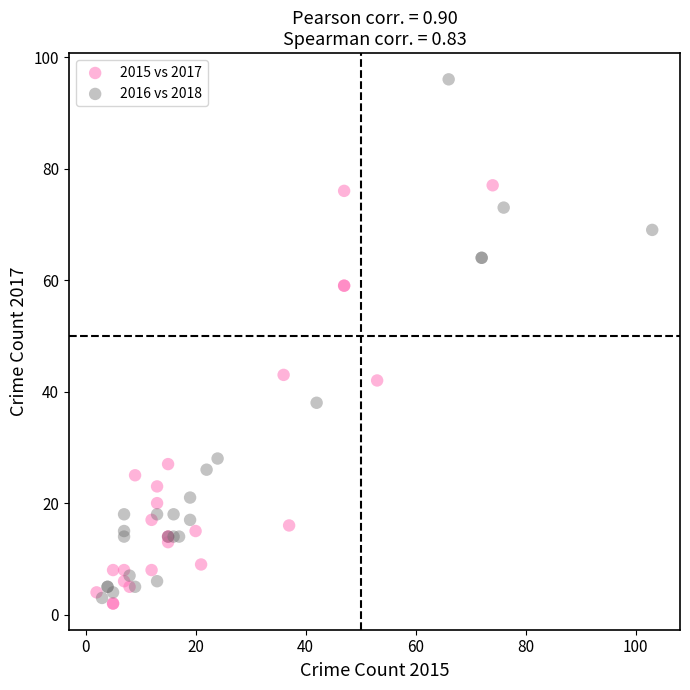

Which series contains the highest Y value?

2016 vs 2018